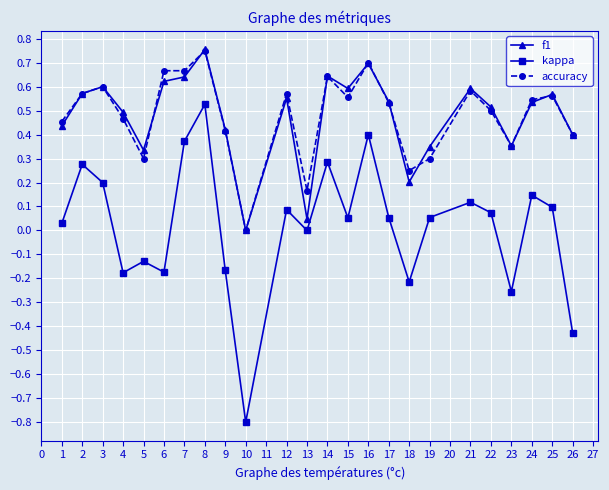

What is the sum of the accuracy values at 2 and 12?

1.1